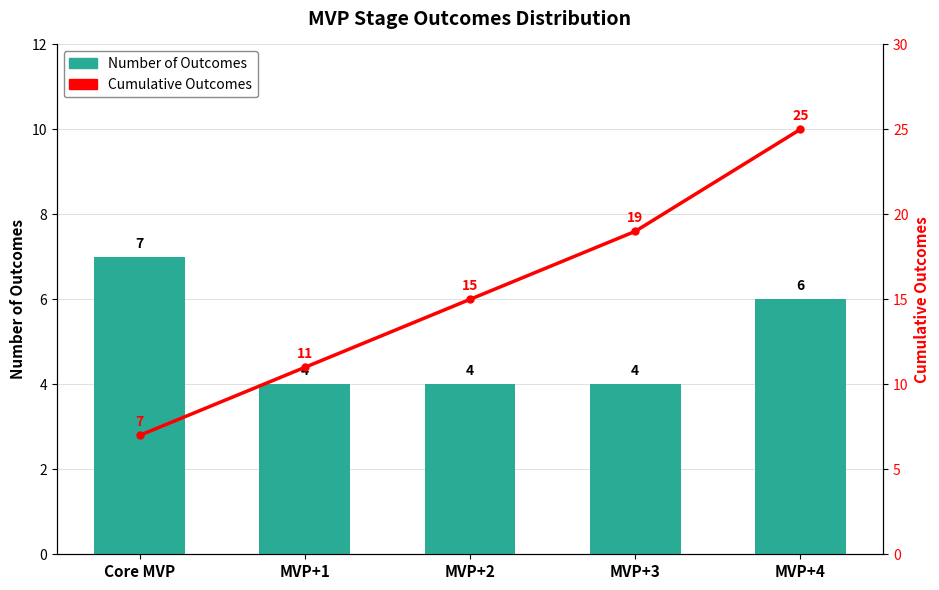

Reading left to right, list all the values displayed in this chart.

Number of Outcomes: 7	4	4	4	6
Cumulative Outcomes: 7	11	15	19	25